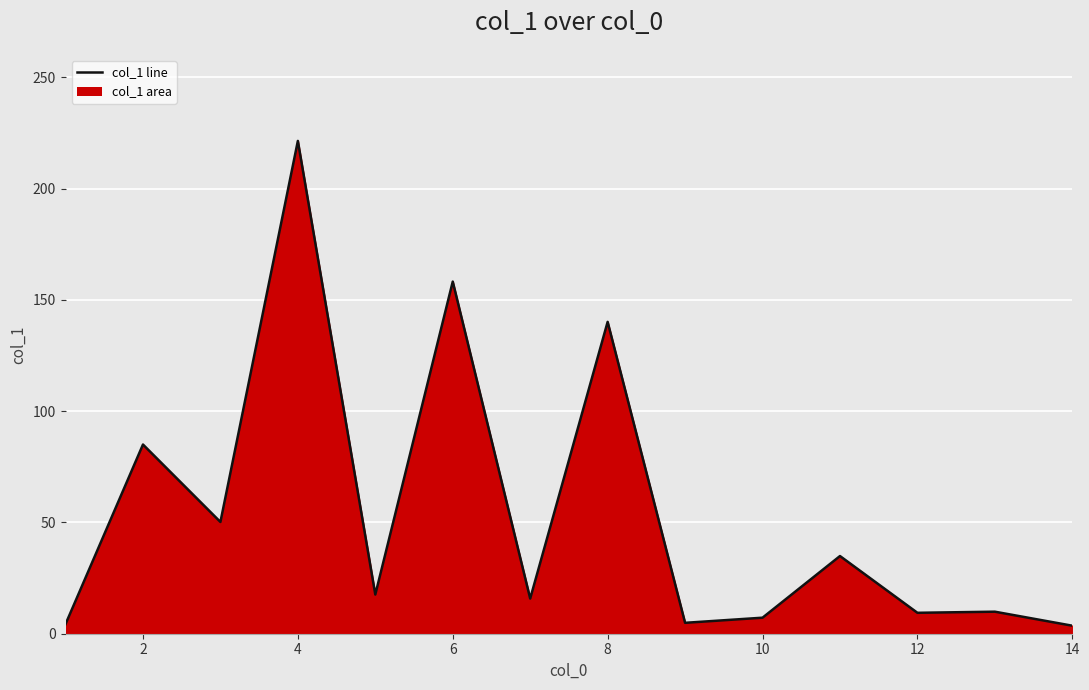

Count the number of values greater than 17.

7